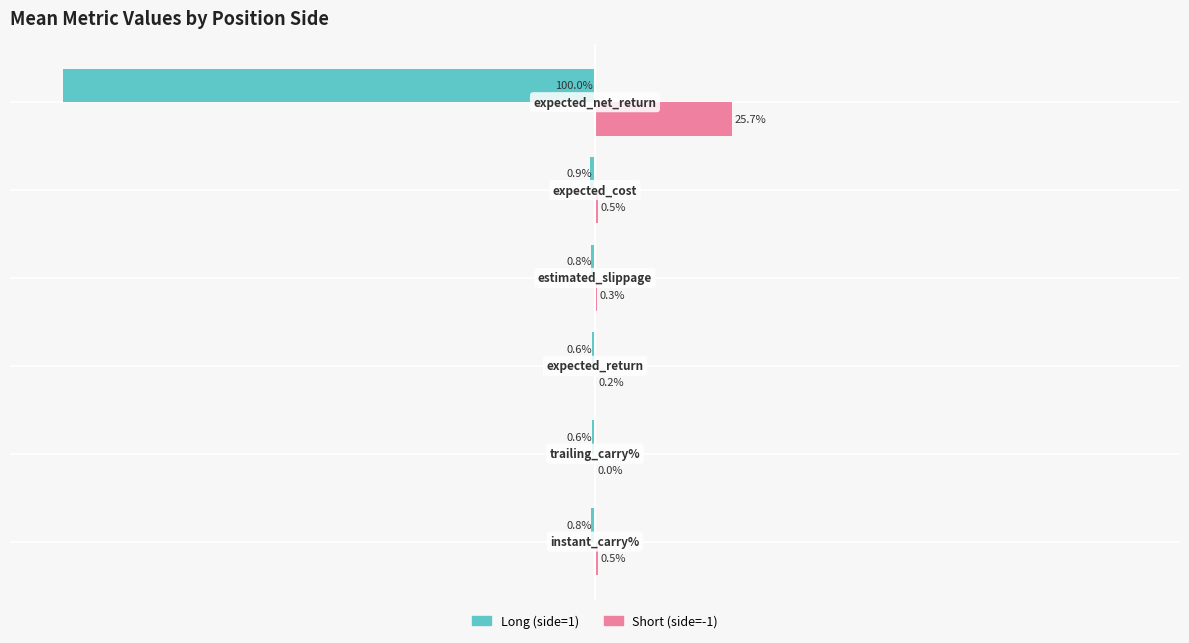

What is the minimum value shown in the chart?

-100.0